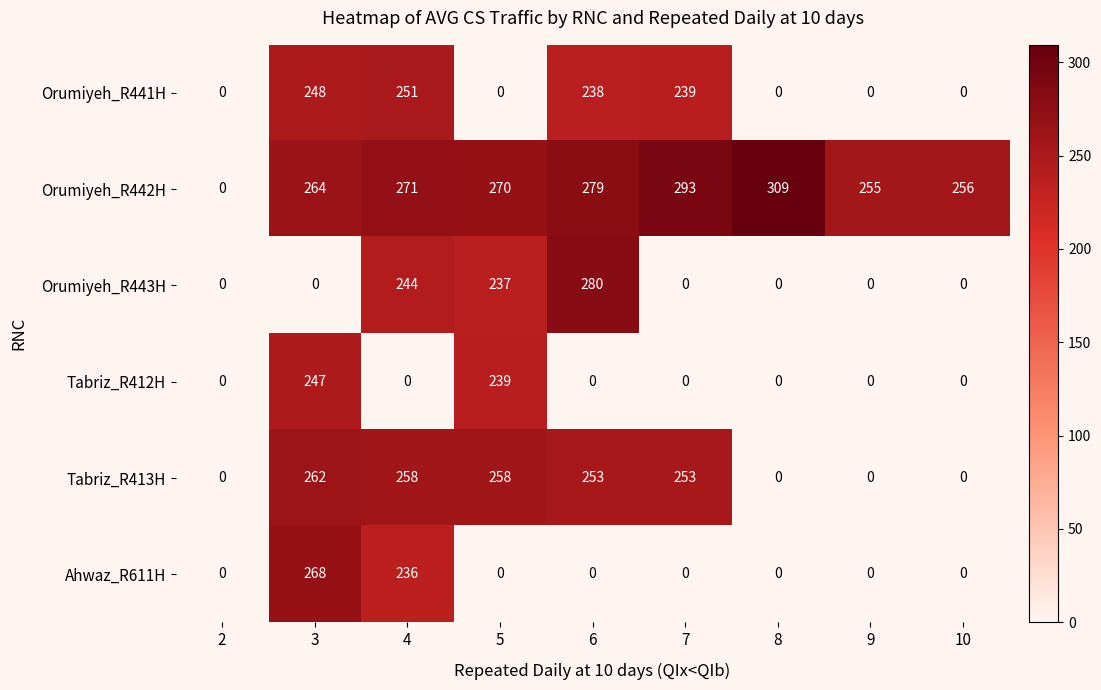

Count the number of data series in this chart.

6